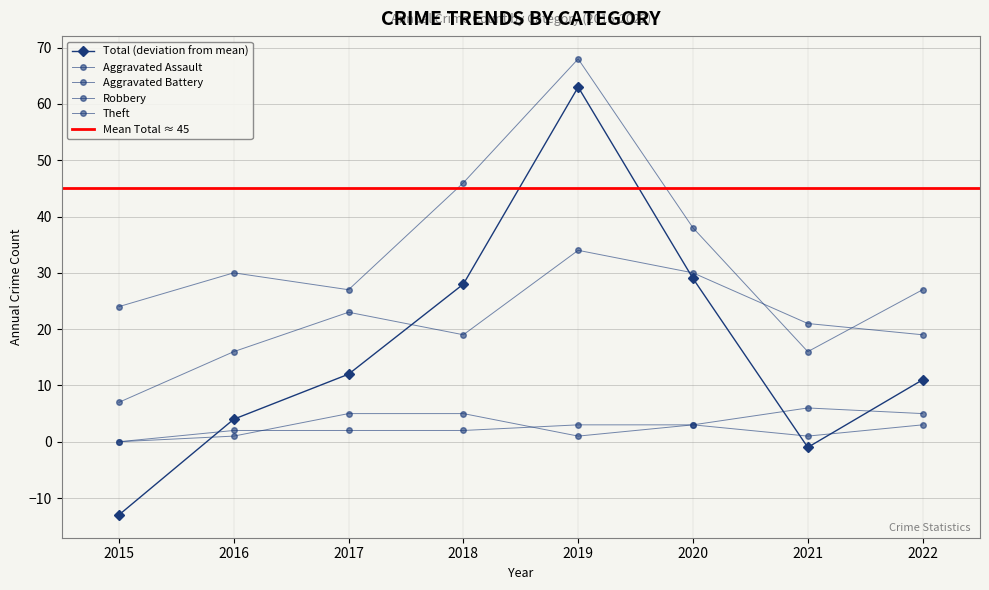

In Theft, how many points are lower than both neighbors (excluding endpoints)?

2